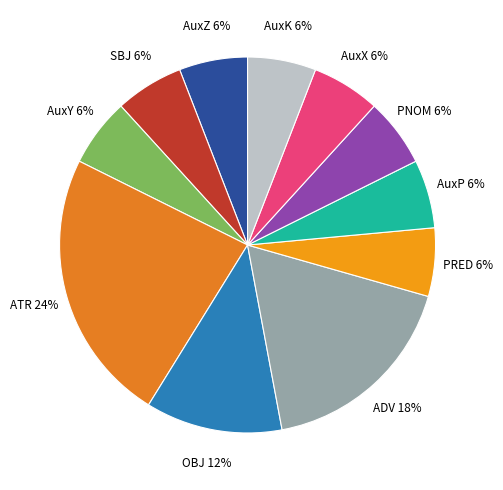

Combined, do AuxZ and AuxY account for over 50%?

No